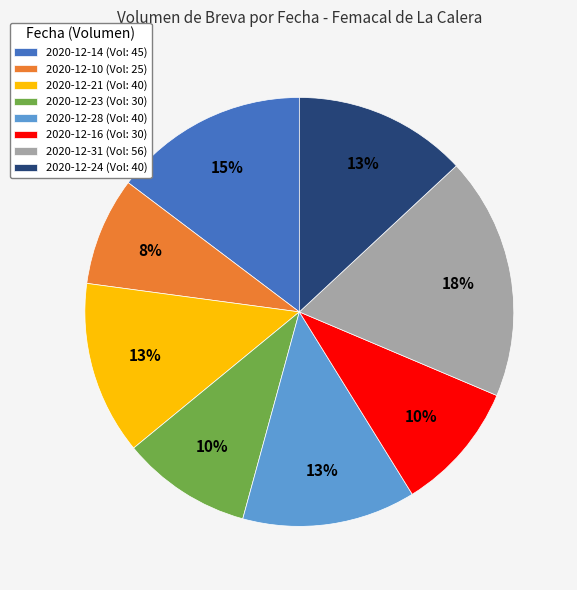

Which category has the biggest portion of the pie?

2020-12-31